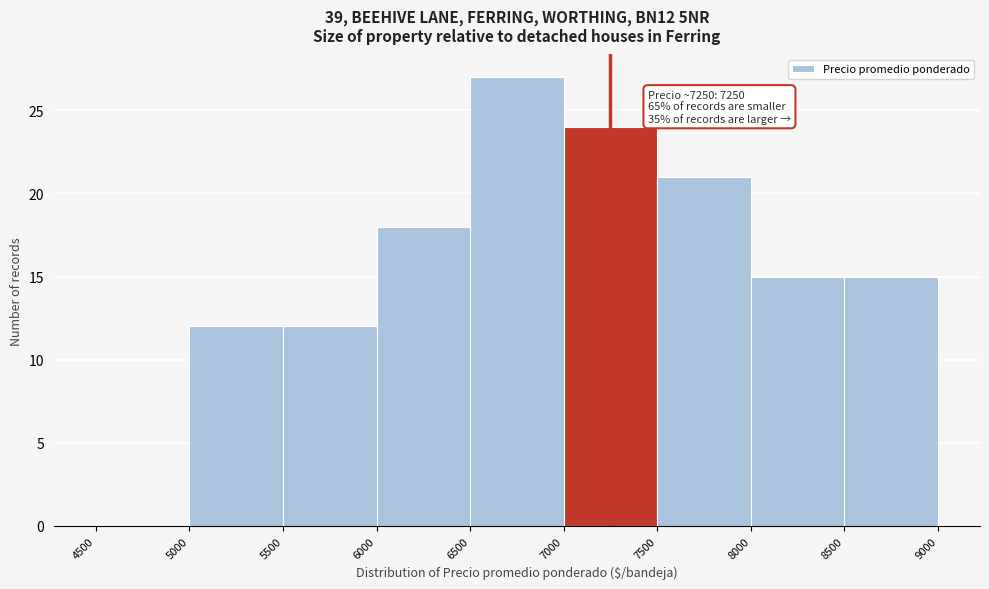

Which range on the x-axis has the tallest bar?

6500 to 7000